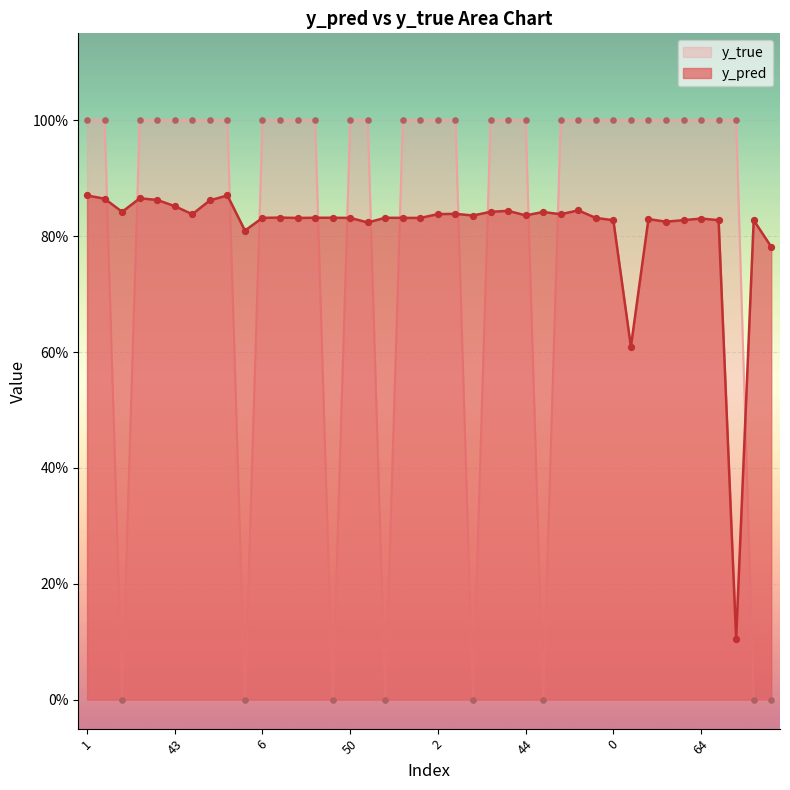

Which series has the largest Y range (max minus min)?

y_true